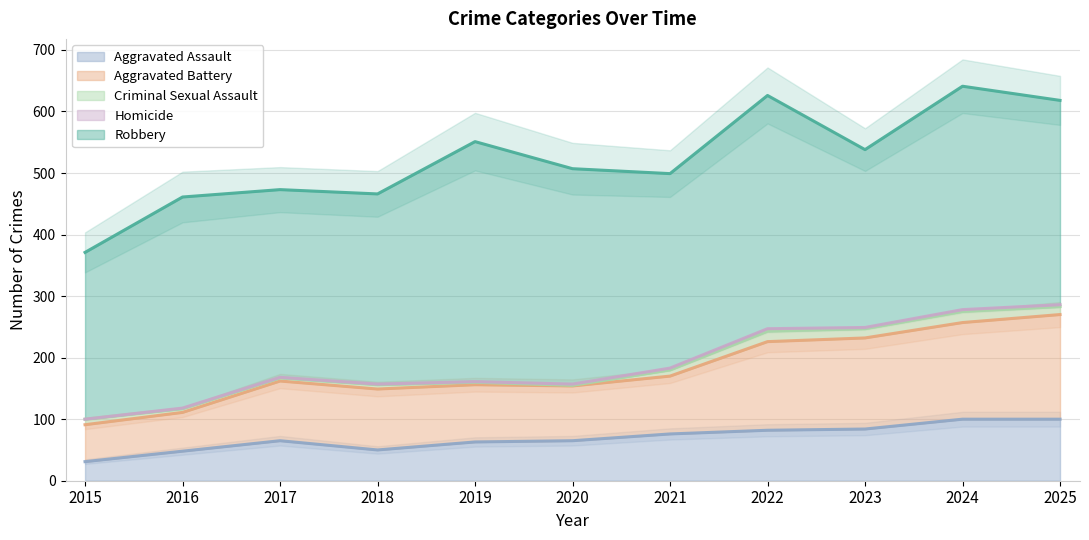

True or false: Aggravated Assault has a value of 104 at 2019.

False